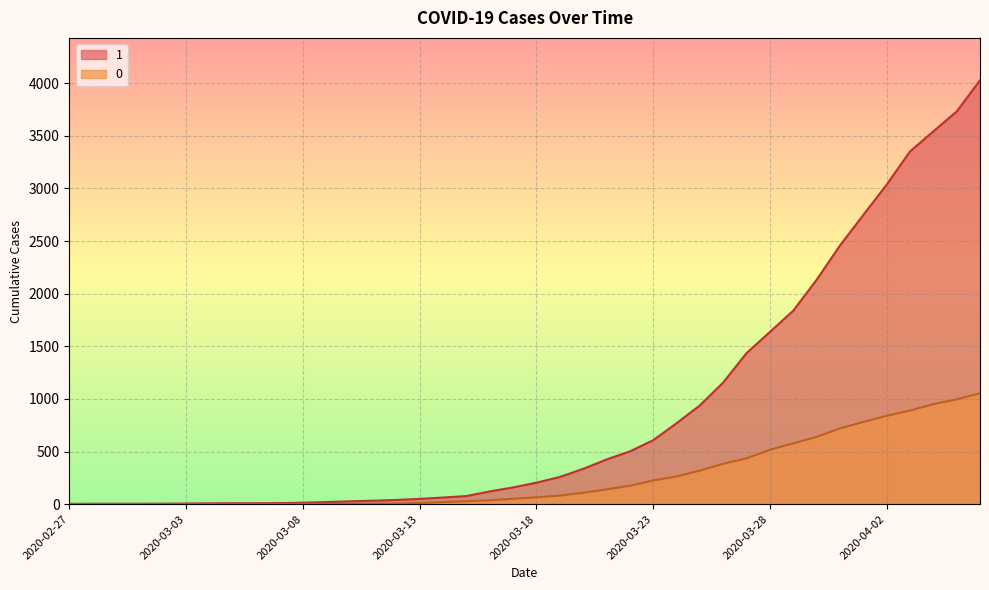

Reading right to left, list all the values displayed in this chart.

1: 4028	3731	3542	3351	3035	2747	2457	2131	1838	1636	1435	1155	938	768	607	501	424	335	258	204	159	121	77	63	50	40	33	27	20	14	10	9	9	8	6	5	4	4	4	3
0: 1054	996	950	890	839	781	720	639	578	517	435	384	319	263	225	175	140	108	82	65	51	37	28	20	11	6	4	2	2	2	1	0	0	0	0	0	0	0	0	0